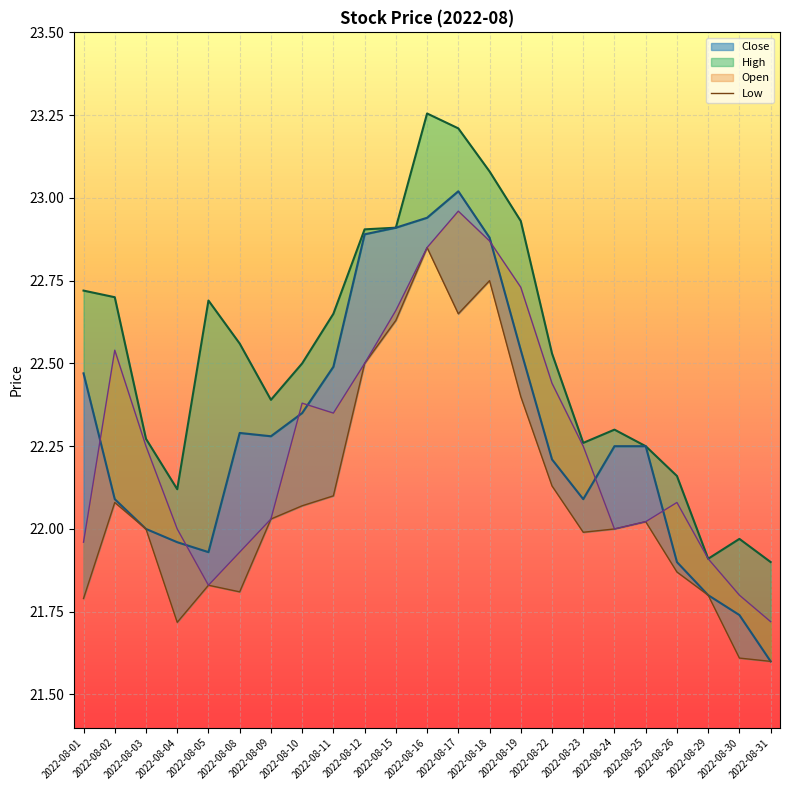

Reading left to right, transcribe all the data shown in this chart.

Low: 21.8	22.1	22.0	21.7	21.8	21.8	22.0	22.1	22.1	22.5	22.6	22.9	22.6	22.8	22.4	22.1	22.0	22.0	22.0	21.9	21.8	21.6	21.6
Open: 22.0	22.5	22.2	22.0	21.8	21.9	22.0	22.4	22.4	22.5	22.7	22.9	23.0	22.9	22.7	22.4	22.2	22.0	22.0	22.1	21.9	21.8	21.7
Close: 22.5	22.1	22.0	22.0	21.9	22.3	22.3	22.4	22.5	22.9	22.9	22.9	23.0	22.9	22.5	22.2	22.1	22.2	22.2	21.9	21.8	21.7	21.6
High: 22.7	22.7	22.3	22.1	22.7	22.6	22.4	22.5	22.6	22.9	22.9	23.3	23.2	23.1	22.9	22.5	22.3	22.3	22.2	22.2	21.9	22.0	21.9